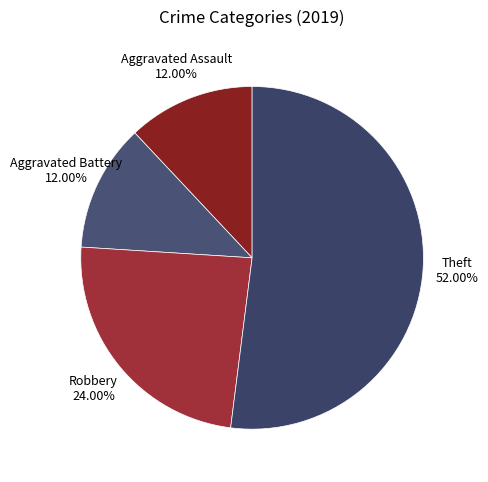

Do Theft and Aggravated Battery together represent more than half of the pie?

Yes